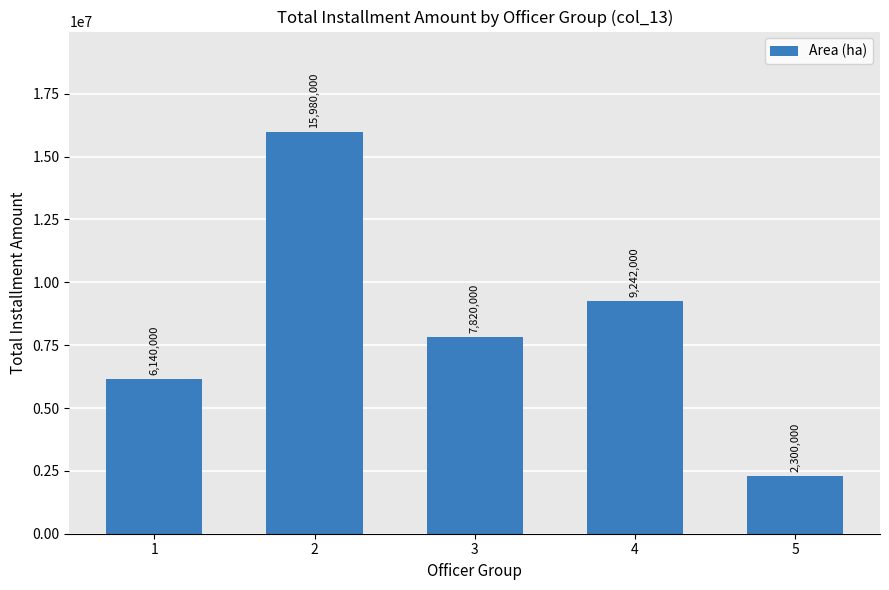

List the labels in order of value, largest first.

2, 4, 3, 1, 5